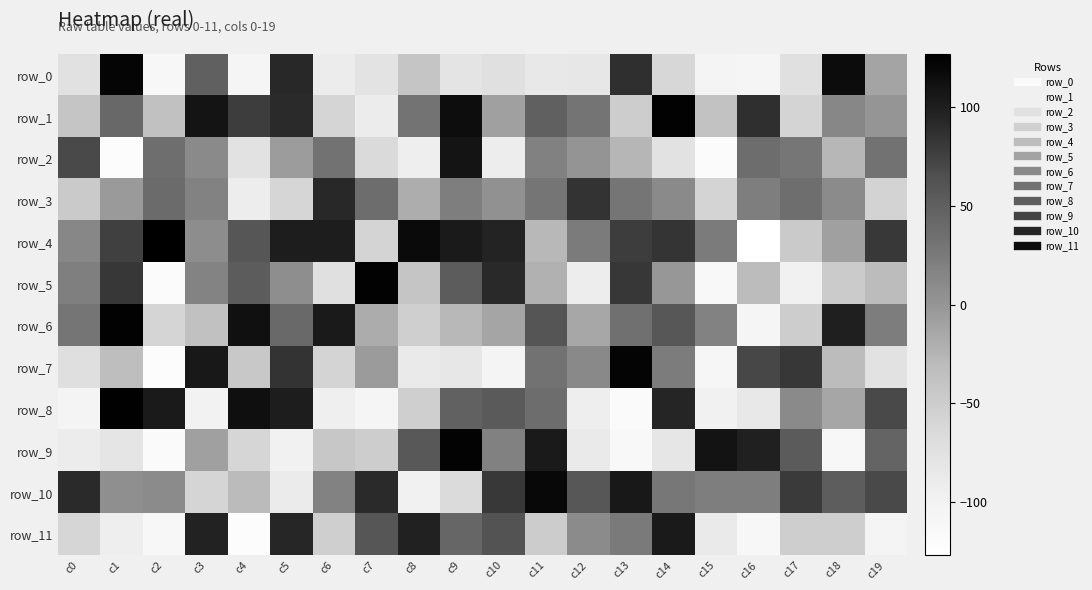

What is the total value across all series at c17?

-87